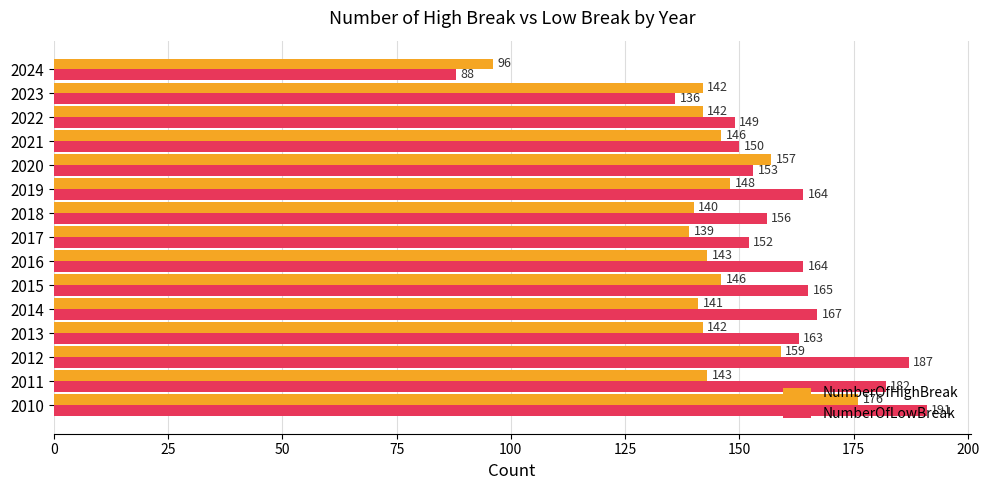

What is the spread (max minus min) of values at 2018?

16